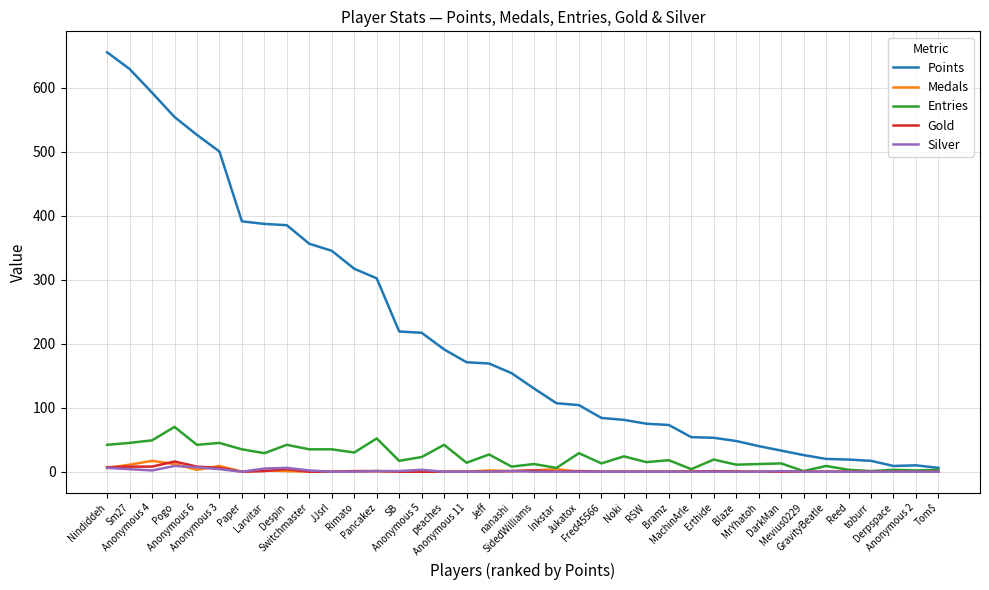

Which series has the widest spread of values?

Points